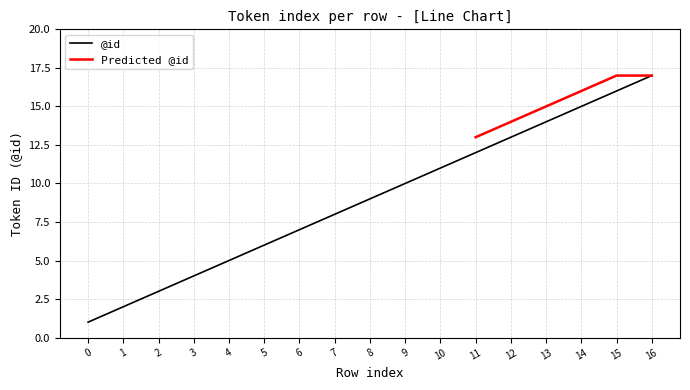

The chart shows a value of 22 at 12. True or false?

False